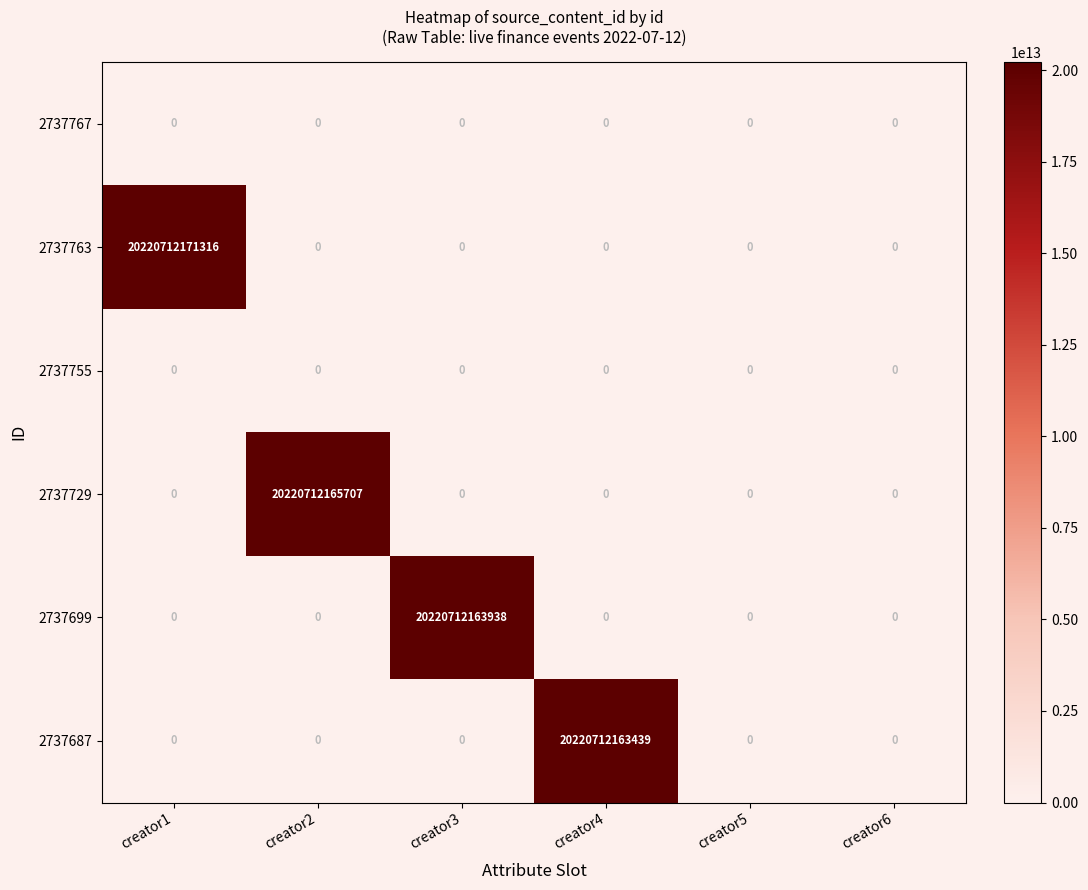

At how many categories does at least one series exceed 15184181690219?

4